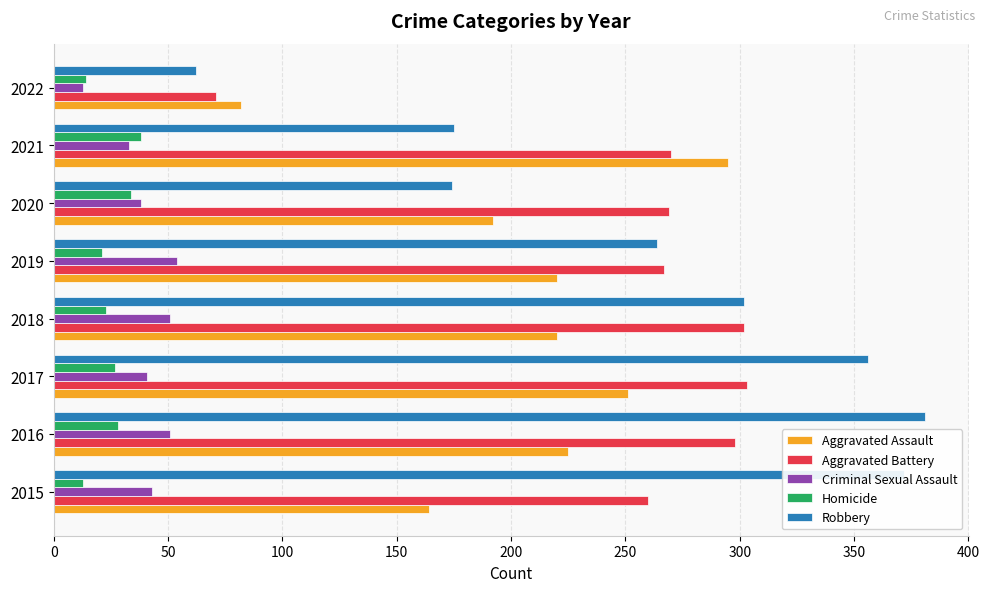

What is the difference between the second highest and second lowest values in the Homicide series?

20